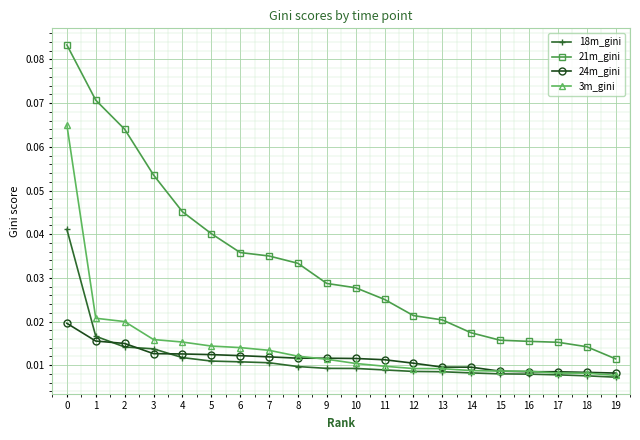

Does the chart display data point markers on the line(s)?

Yes